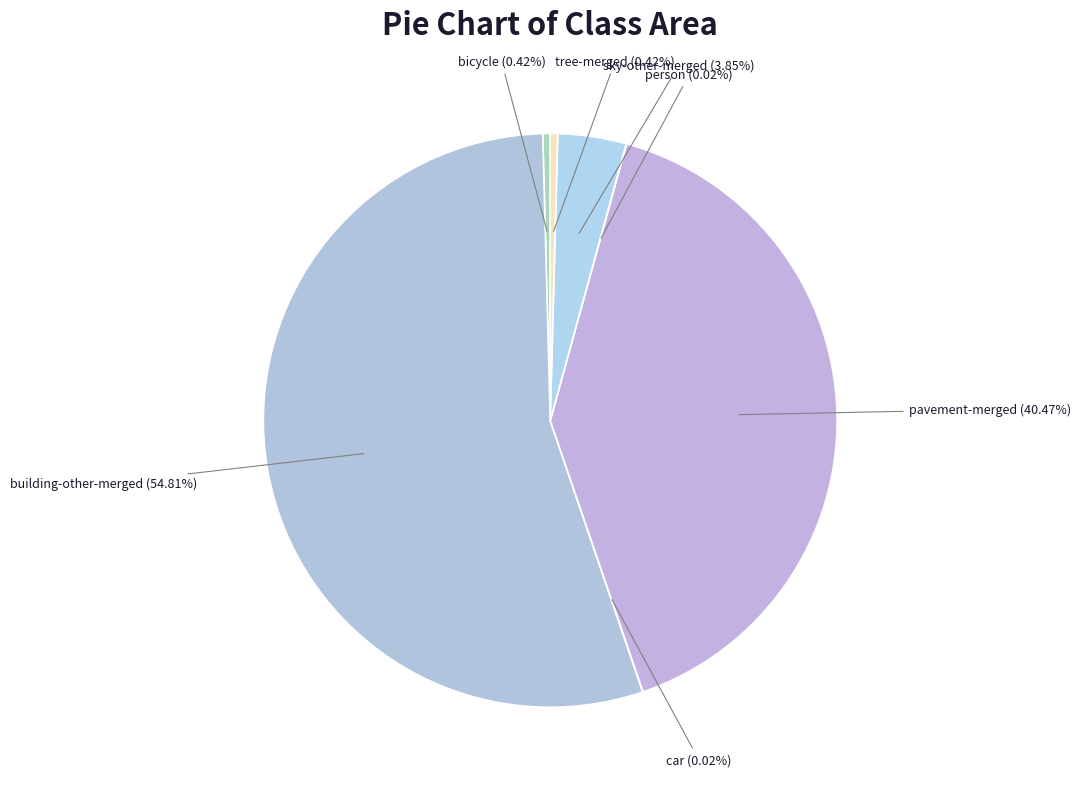

How many segments does this pie chart have?

7